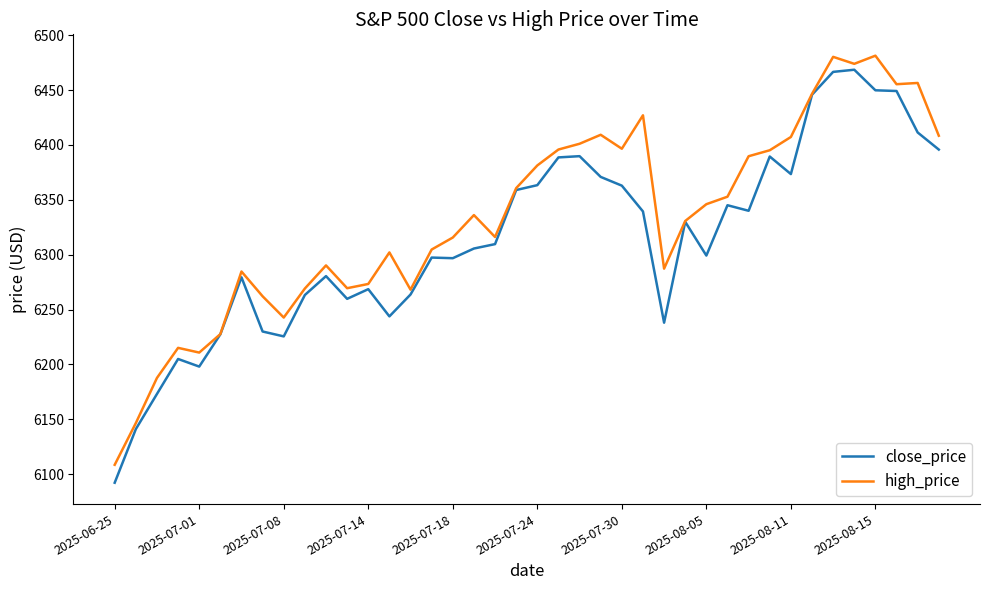

Which series has the largest total across all categories?

high_price